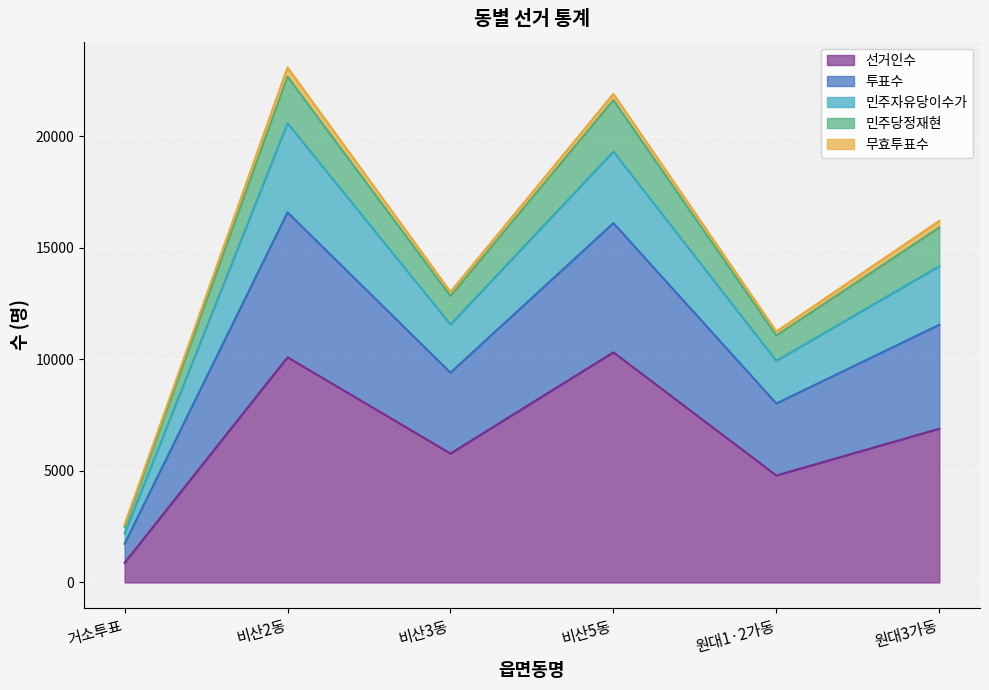

True or false: 투표수 and 민주자유당이수가 cross at least once.

False